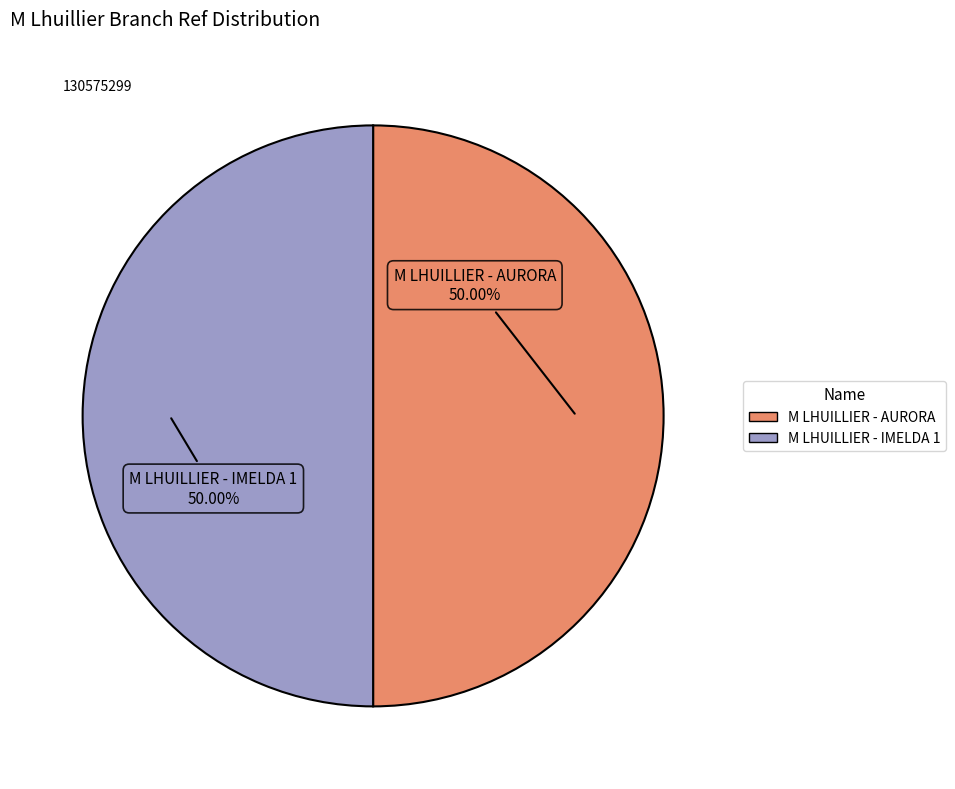

Combined, what portion of the pie is M LHUILLIER - AURORA and M LHUILLIER - IMELDA 1?

100.0%